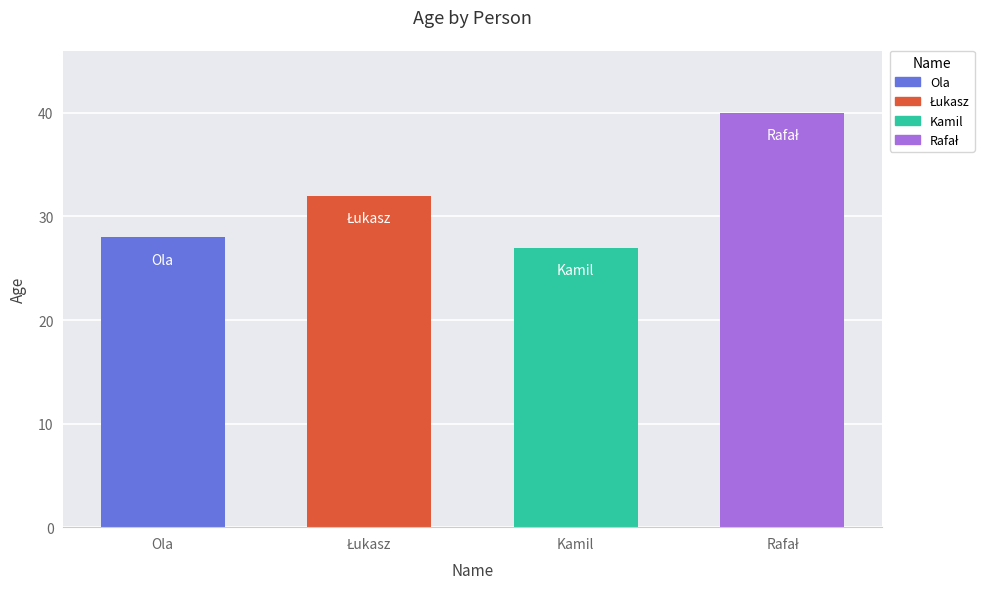

Rank the categories by value from highest to lowest.

Rafał, Łukasz, Ola, Kamil